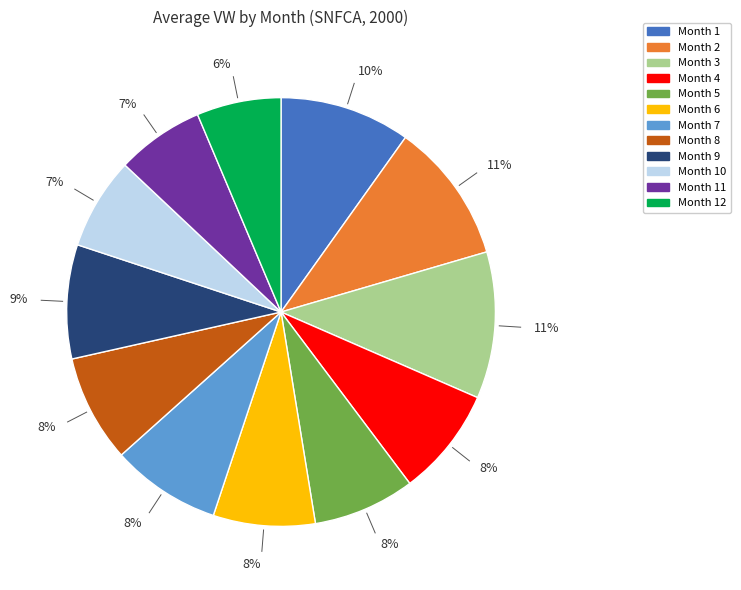

Combined, do Month 6 and Month 2 account for over 50%?

No